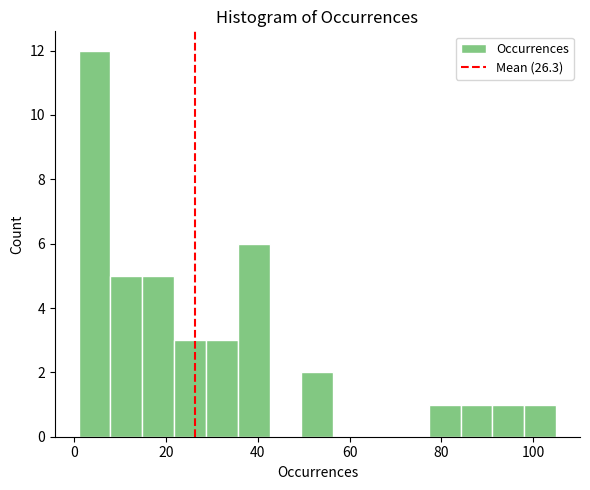

Around what value on the x-axis is the tallest bar? Give the approximate position of its centre, as read against the axis.

4